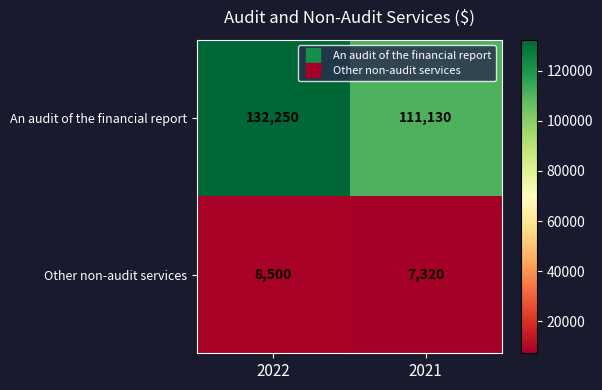

Which series has the largest total across all categories?

An audit of the financial report